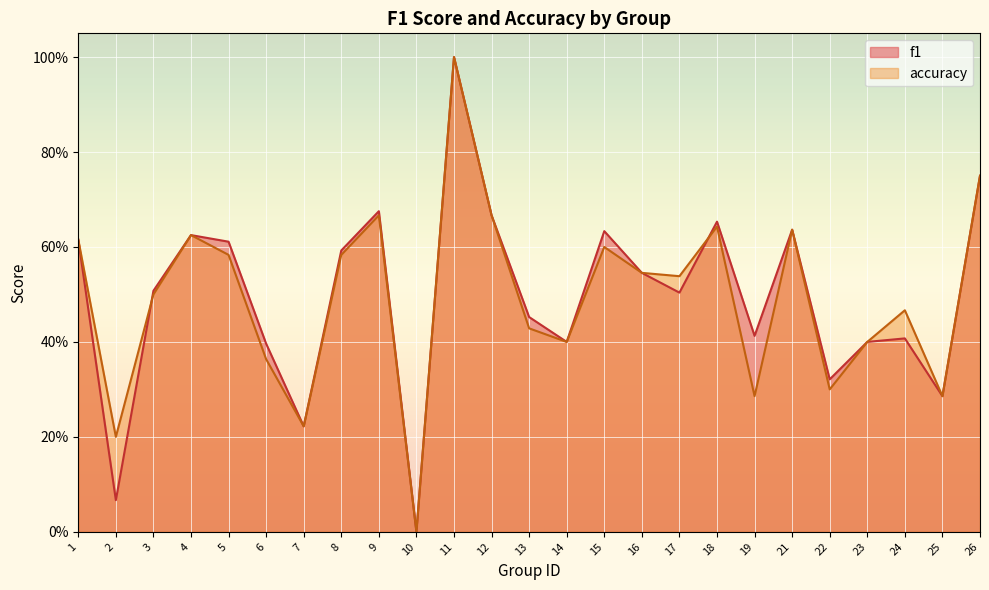

At which category is the sum across all series the highest?

11